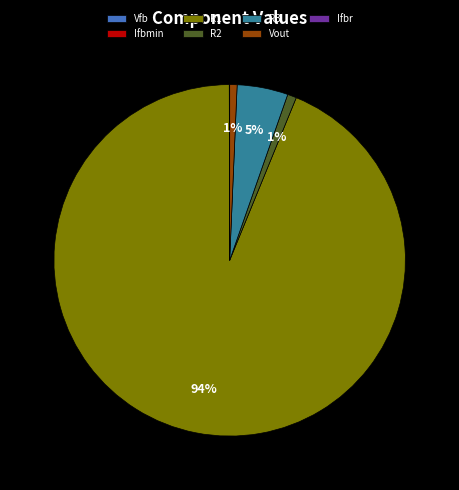

What is the majority slice?

R1